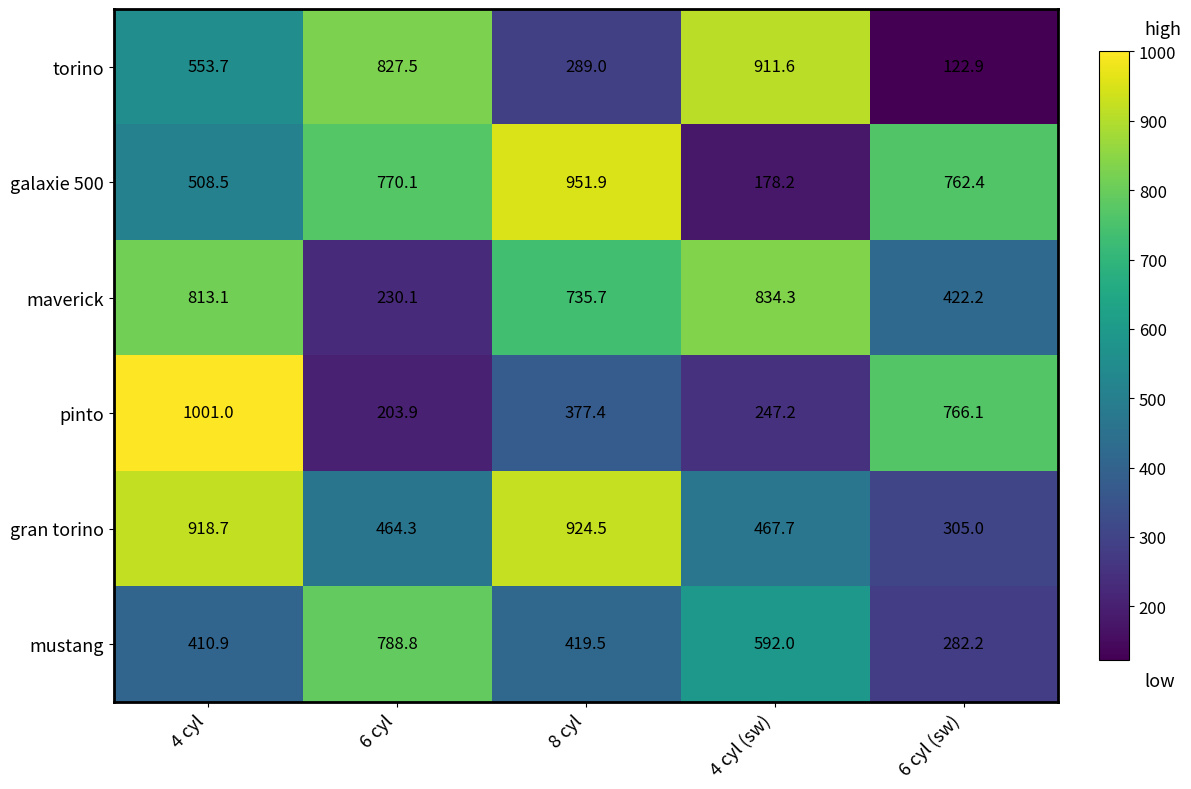

Which category has the highest value across all series?

4 cyl